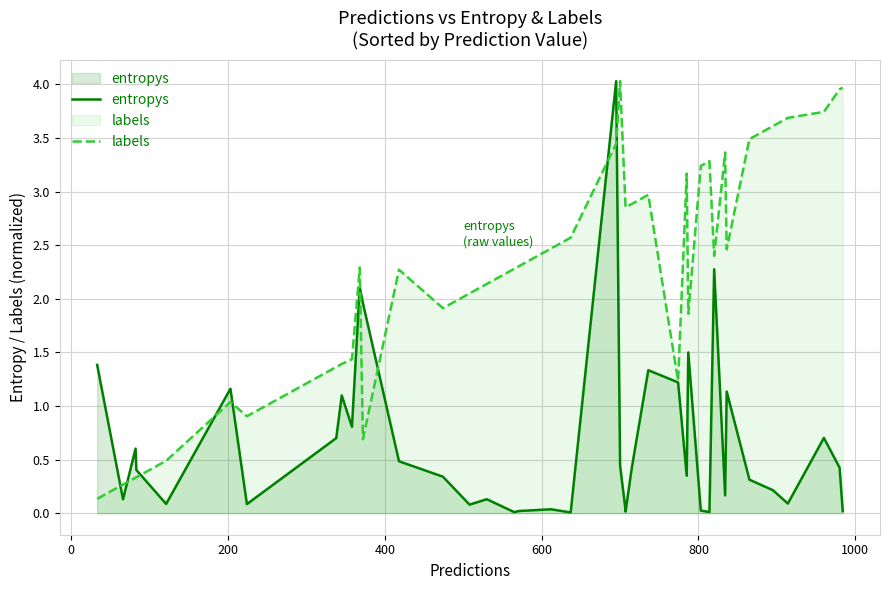

What is the maximum value shown in the chart?

4.0